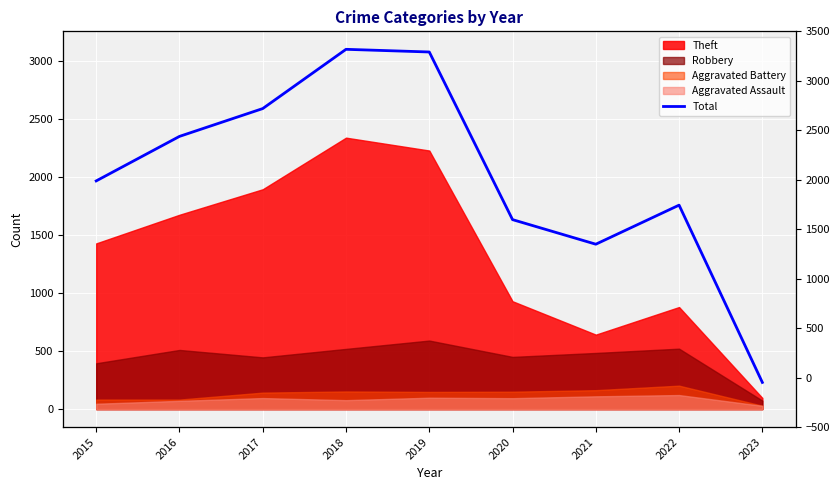

Reading right to left, extract all data points from this chart.

230	1759	1422	1634	3080	3103	2592	2352	1968